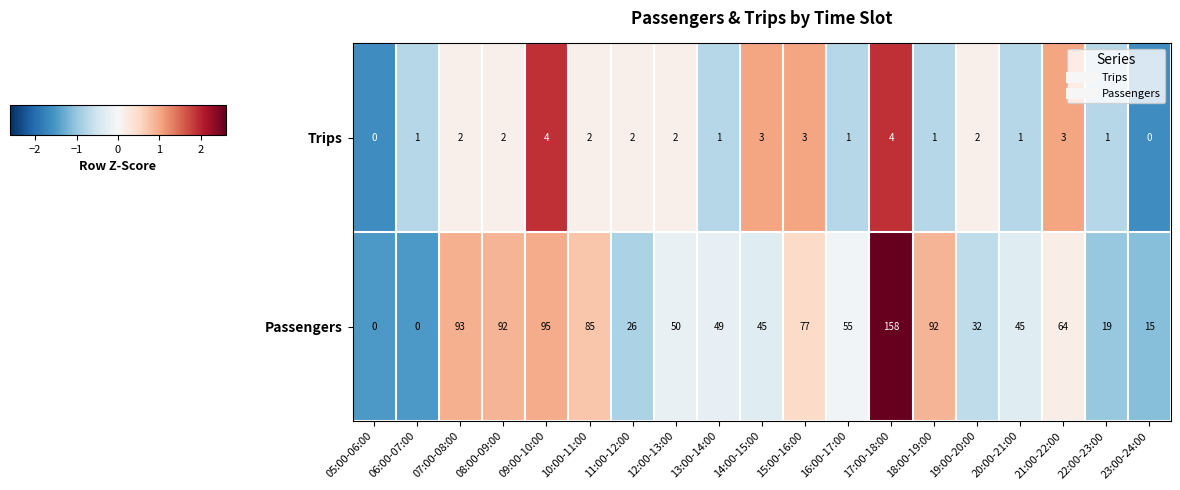

How many series are shown in this chart?

2